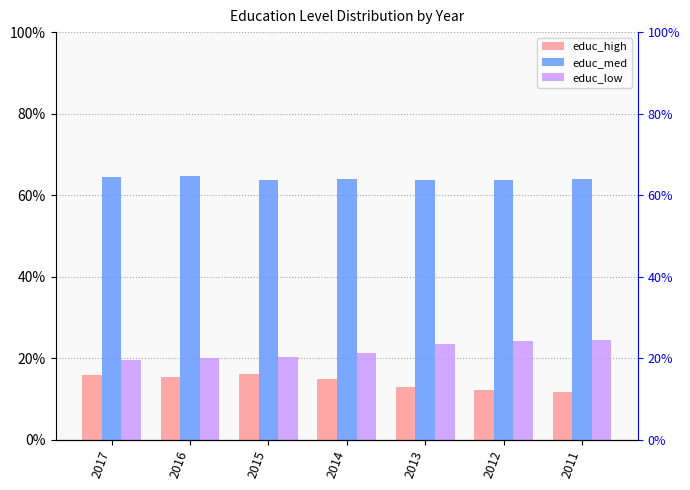

The value of educ_high at 2011 is 0.1. True or false?

True